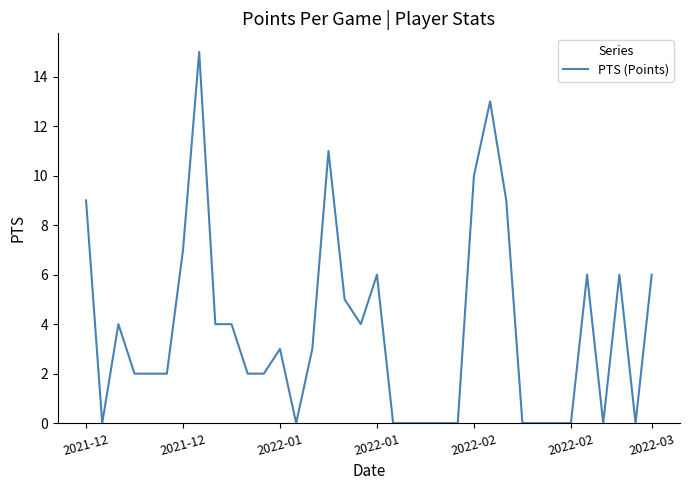

What is the difference between the maximum and minimum values?

15